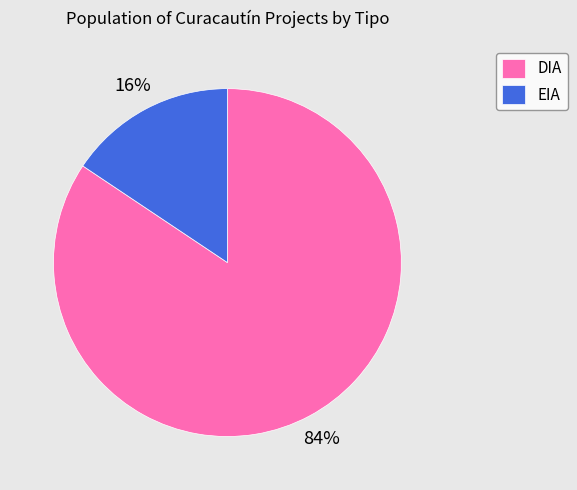

Which has a higher value, EIA or DIA?

DIA